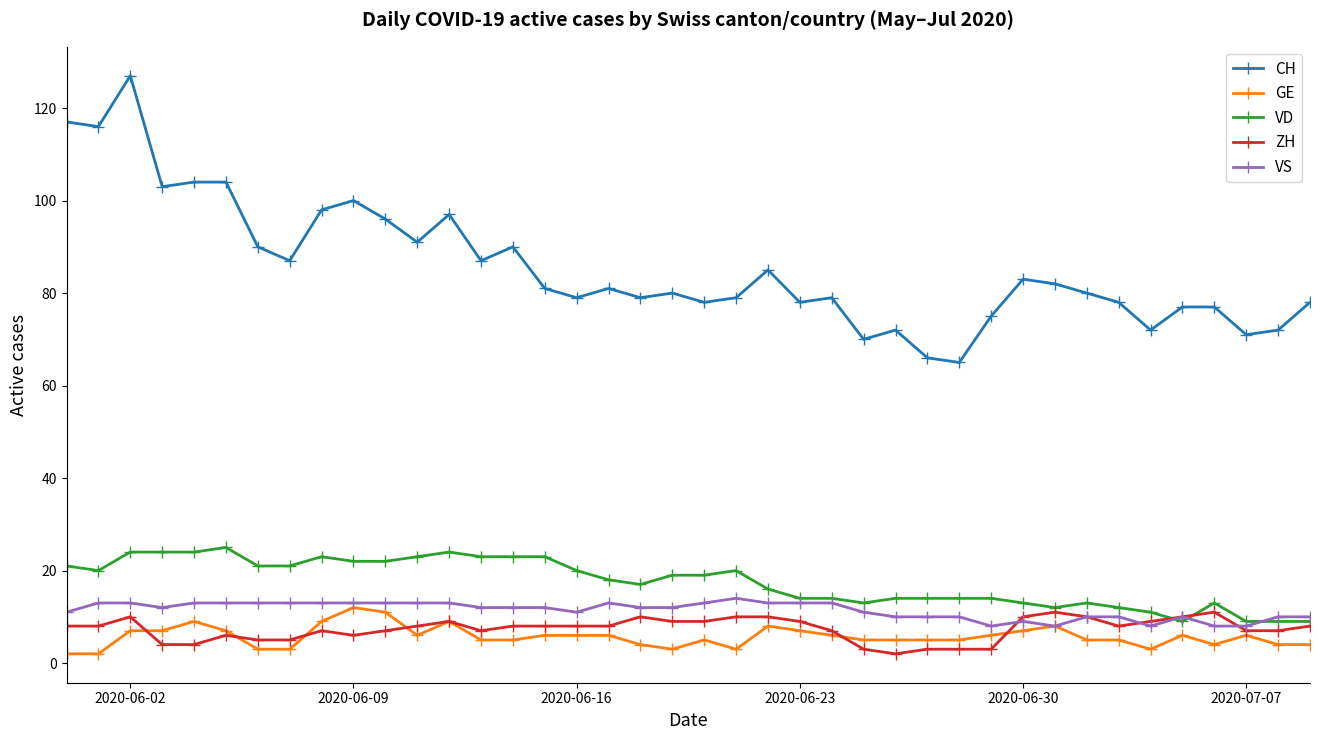

What is the greatest value displayed?

127